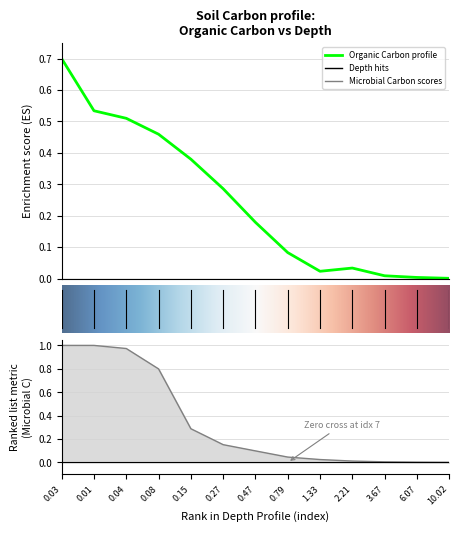

Which has a higher value, 12 or 11?

12